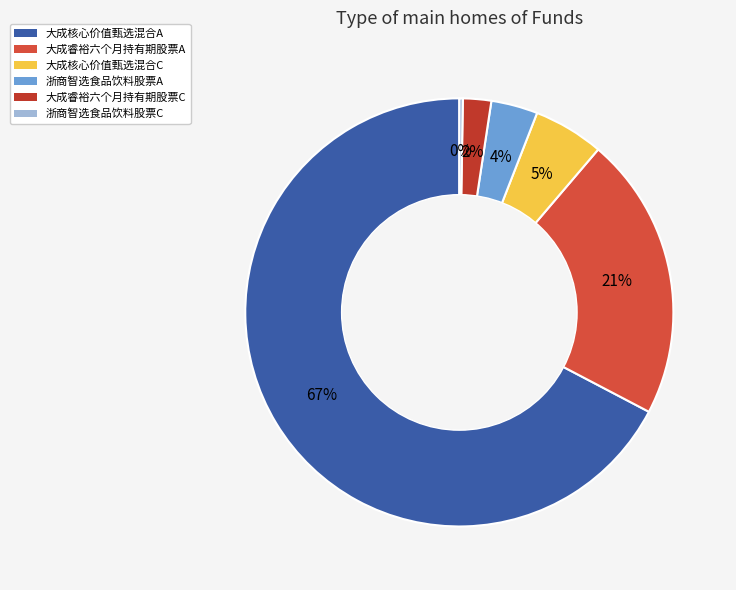

Which slice is the largest?

大成核心价值甄选混合A